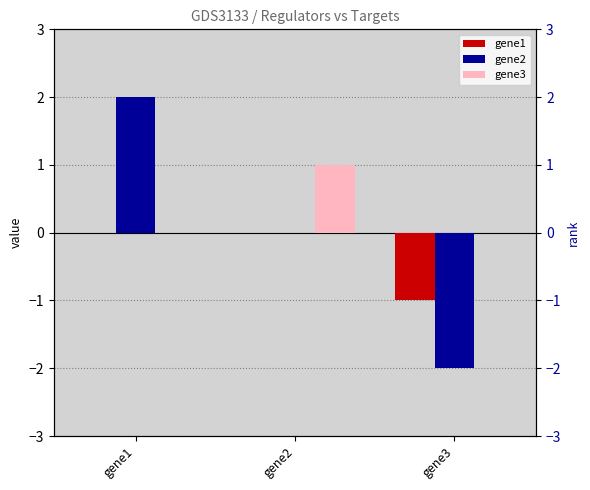

Reading left to right, transcribe all the data shown in this chart.

gene1: 0	0	-1
gene2: 2	0	-2
gene3: 0	1	0